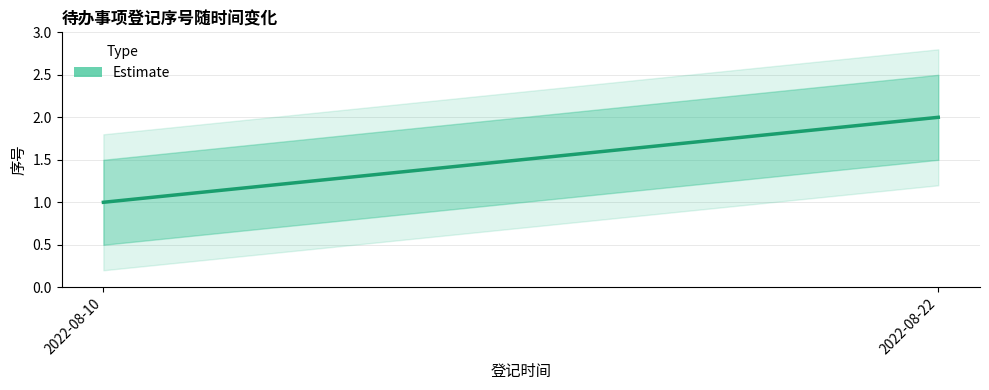

What is the difference between the values at 2022-08-10 and 2022-08-22?

1